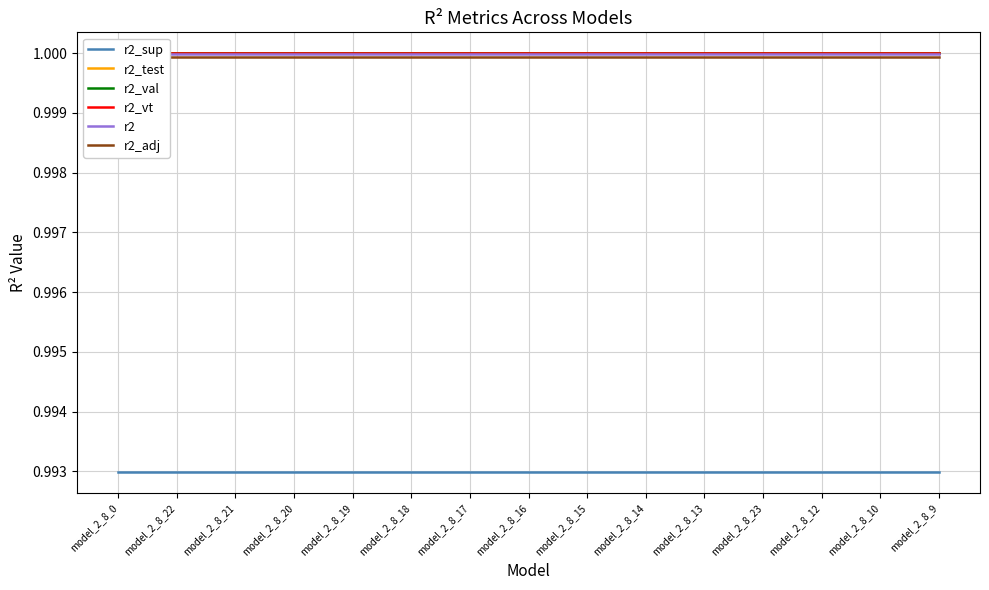

At how many categories does at least one series exceed 0?

15